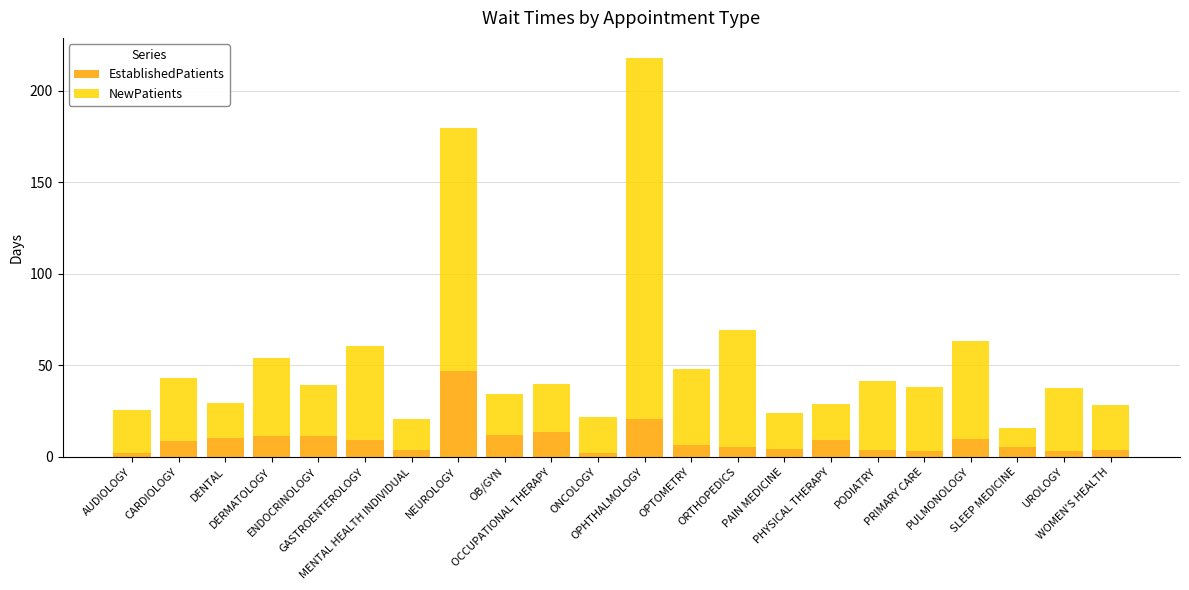

Are the bars horizontal?

No